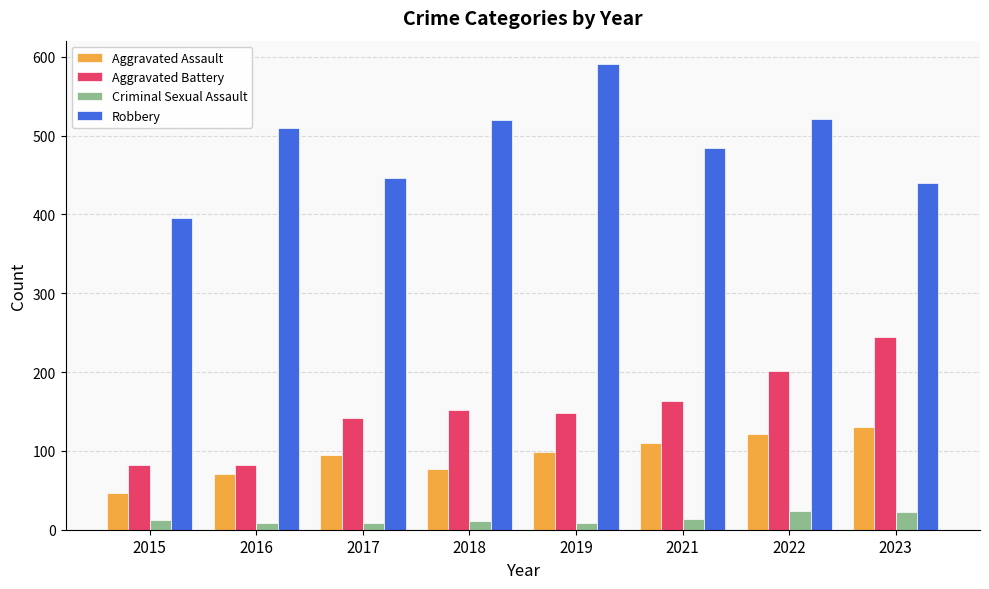

Which series has the widest spread of values?

Robbery